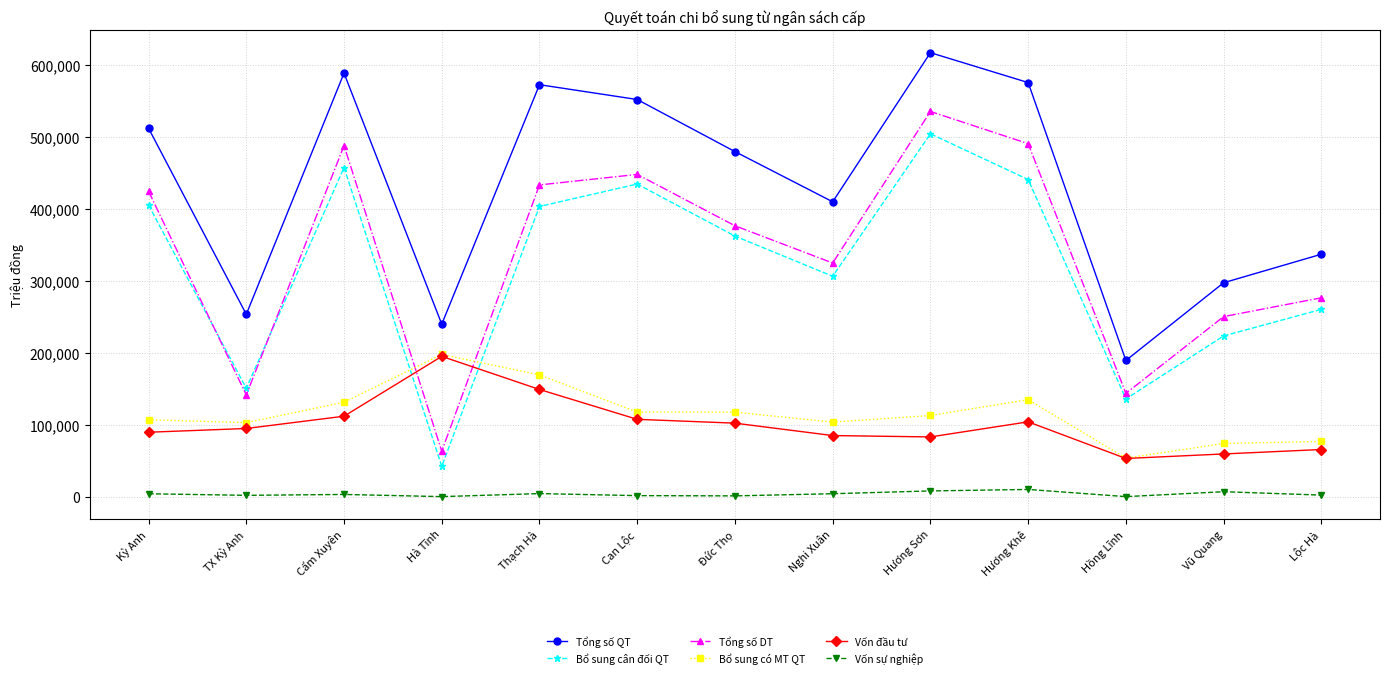

What position from the left is TX Kỳ Anh?

2